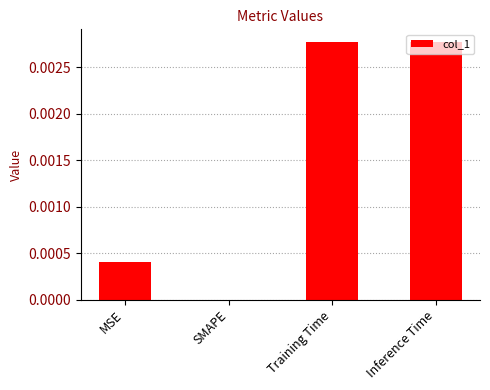

Between SMAPE and Training Time, which is larger?

Training Time